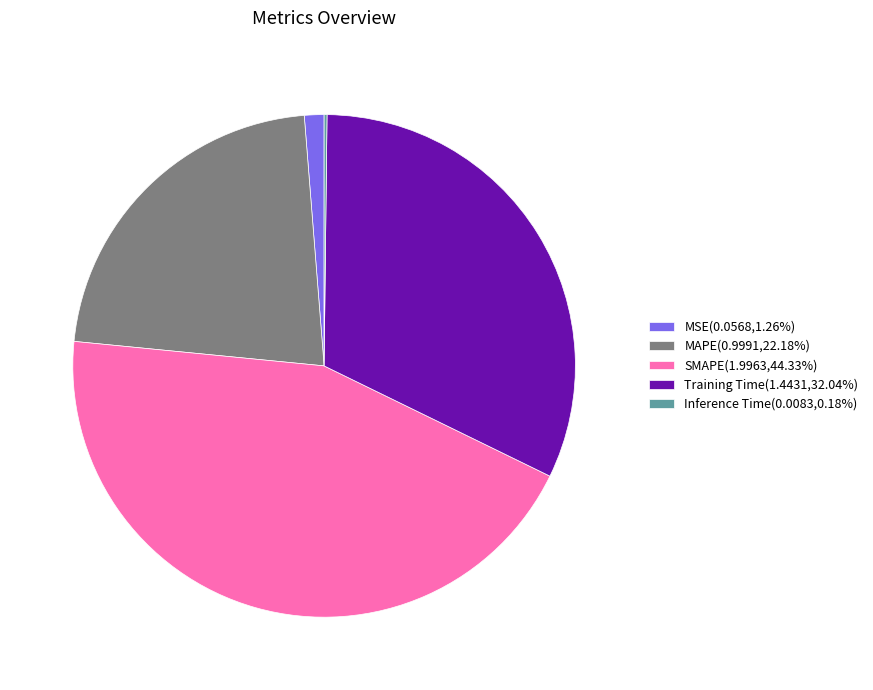

What is the ratio of the value at MAPE(0.9991,22.18%) to the value at SMAPE(1.9963,44.33%)?

0.5